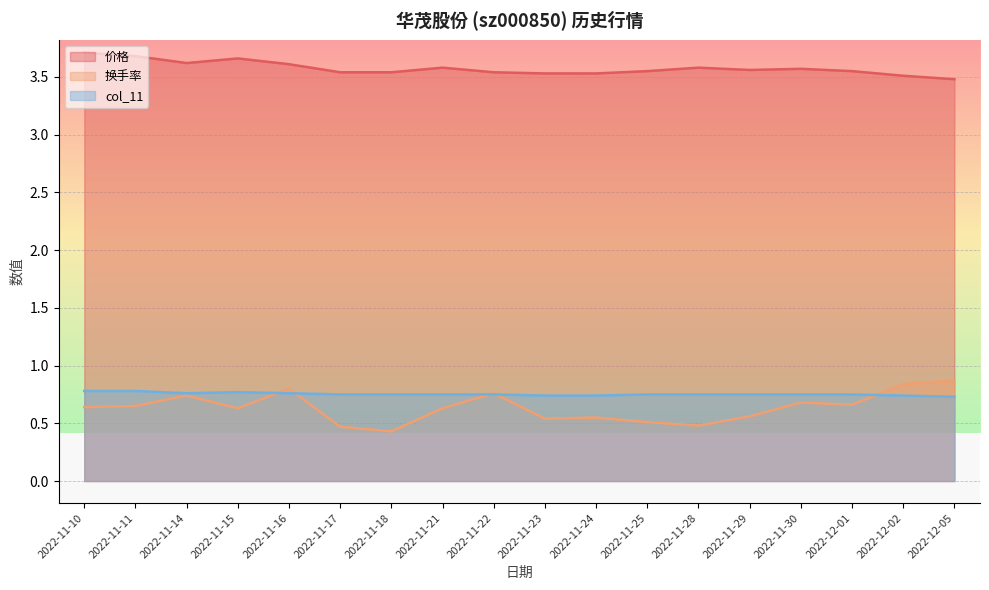

How many 换手率 values are between 0 and 1?

18